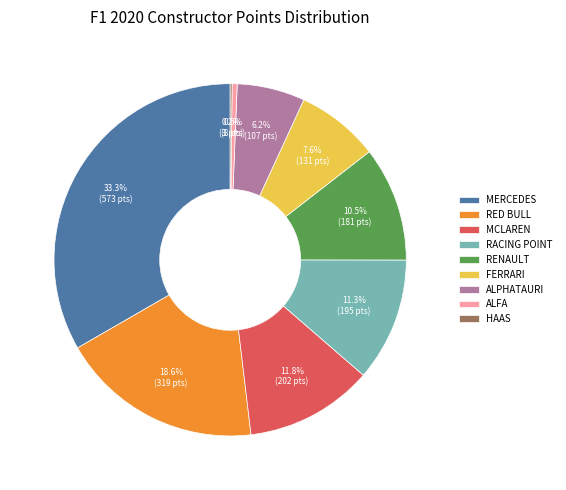

What is the largest slice in the pie chart?

MERCEDES